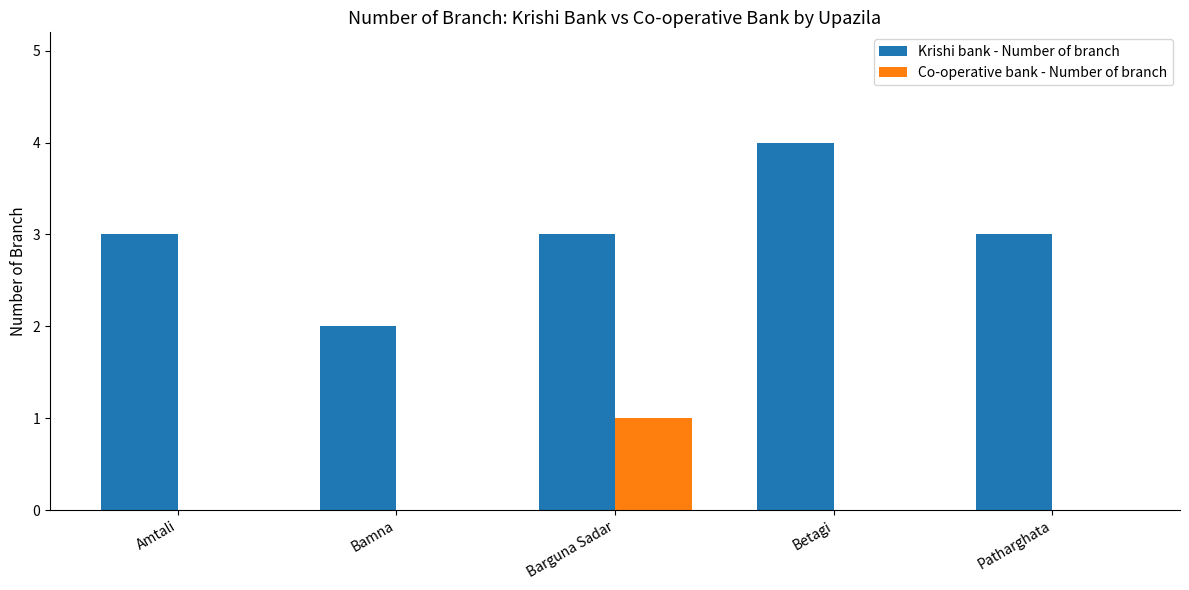

True or false: Krishi bank - Number of branch has a value of 3 at Patharghata.

True